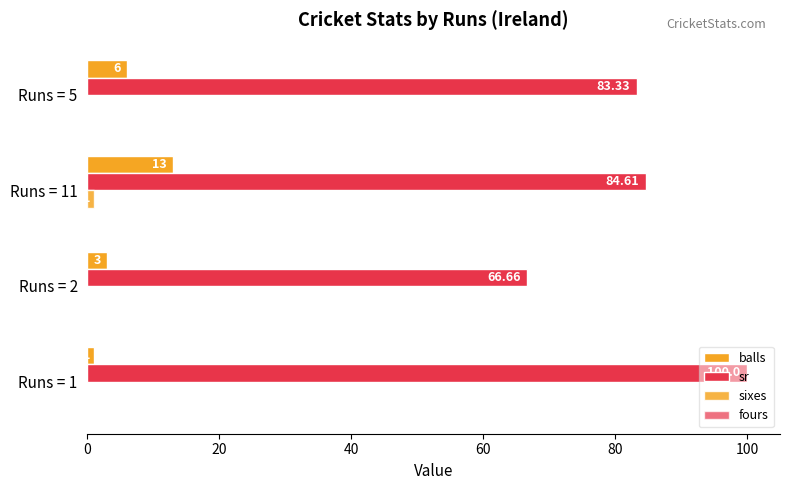

How many data points does each series have?

4